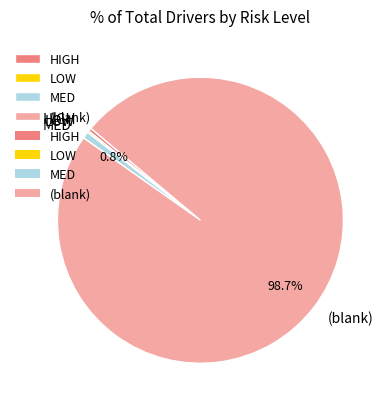

Combined, what portion of the pie is (blank) and MED?

99.4%